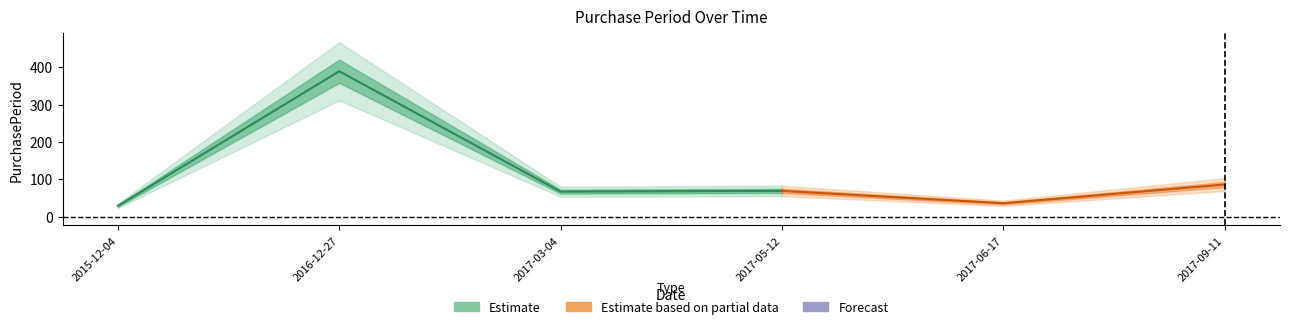

How many interior local peaks (higher than both neighbors) does the data have?

2